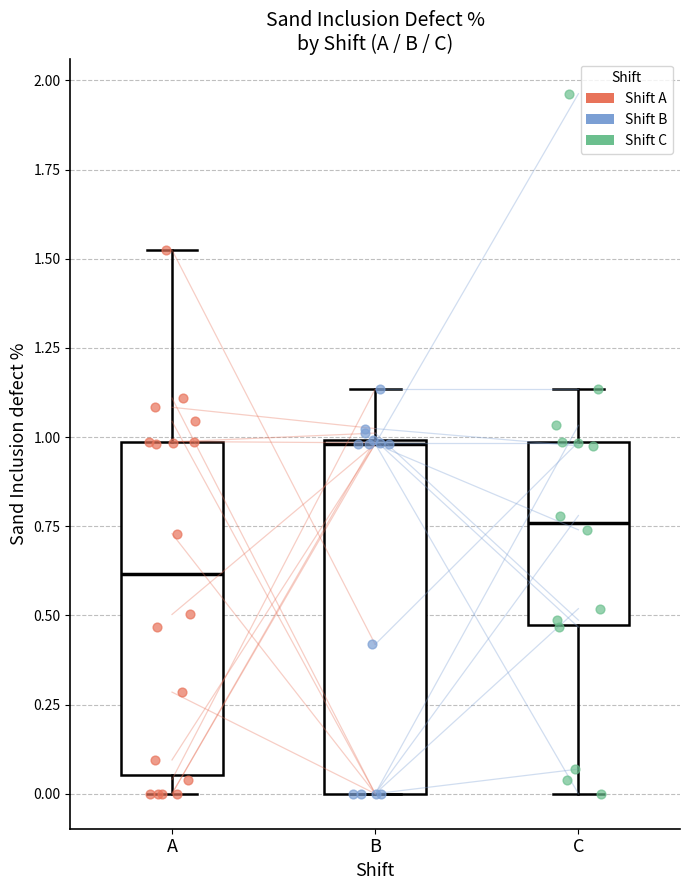

Where does the median line of the box for C sit on the y-axis? The values are not printed on the chart, so give them approximately, as read against the axis.

0.75